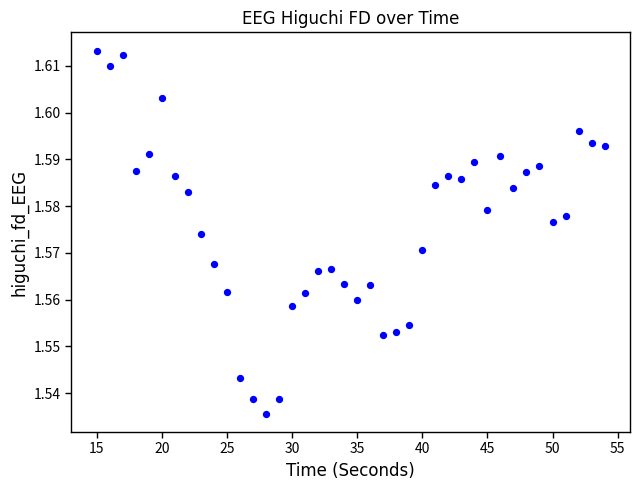

What is the range of X values (max minus min)?

39.0